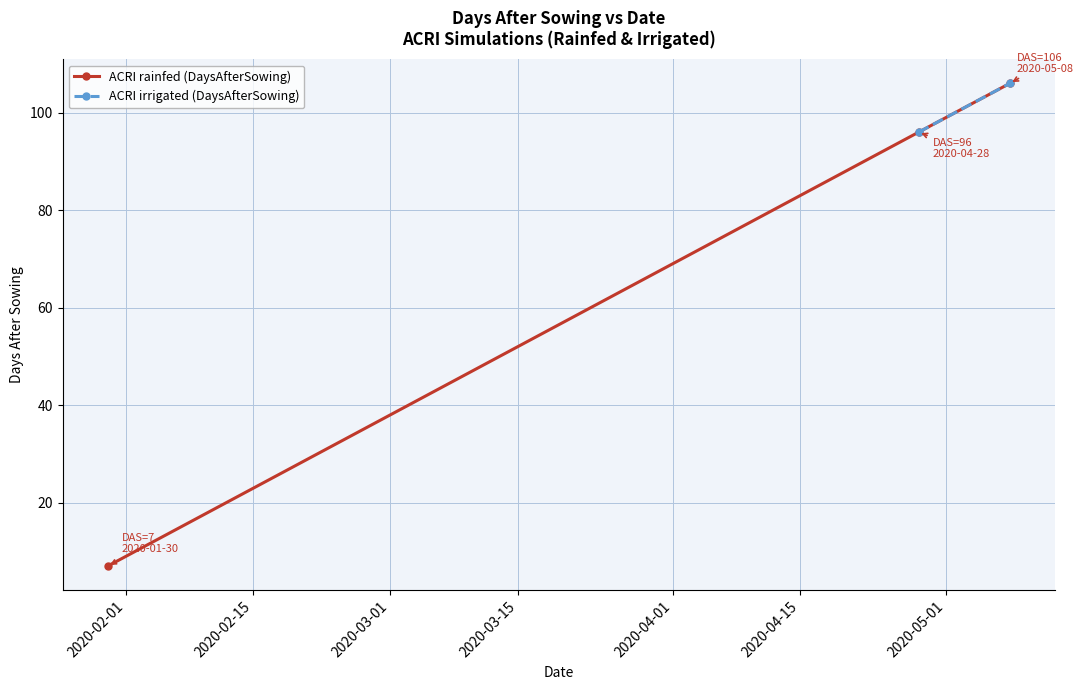

What is the value of the ACRI rainfed (DaysAfterSowing) point at the 1st from the left?

7